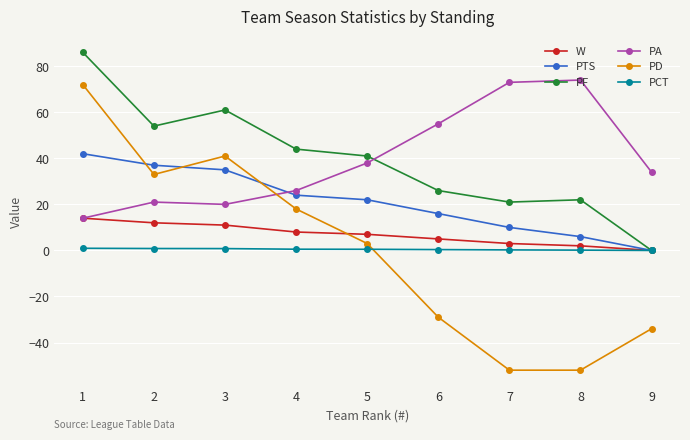

Rank the series by their maximum value, from lowest to highest.

PCT, W, PTS, PD, PA, PF